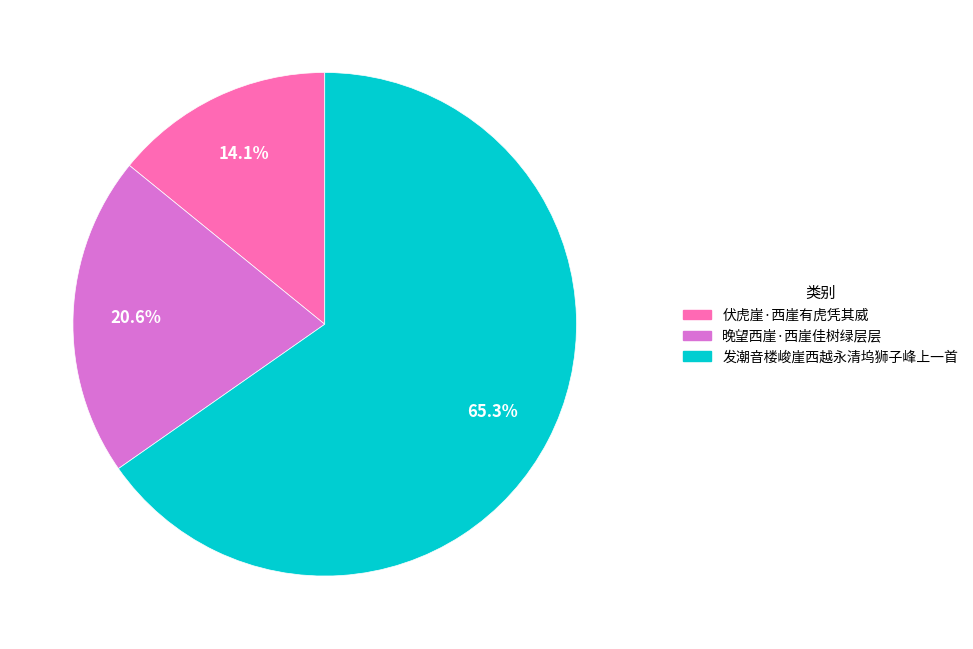

To the nearest percent, what portion does 晚望西崖·西崖佳树绿层层 represent?

21%